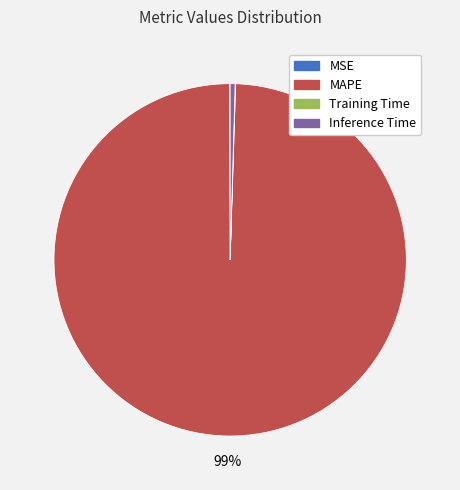

True or false: MAPE accounts for 99% of the total.

True